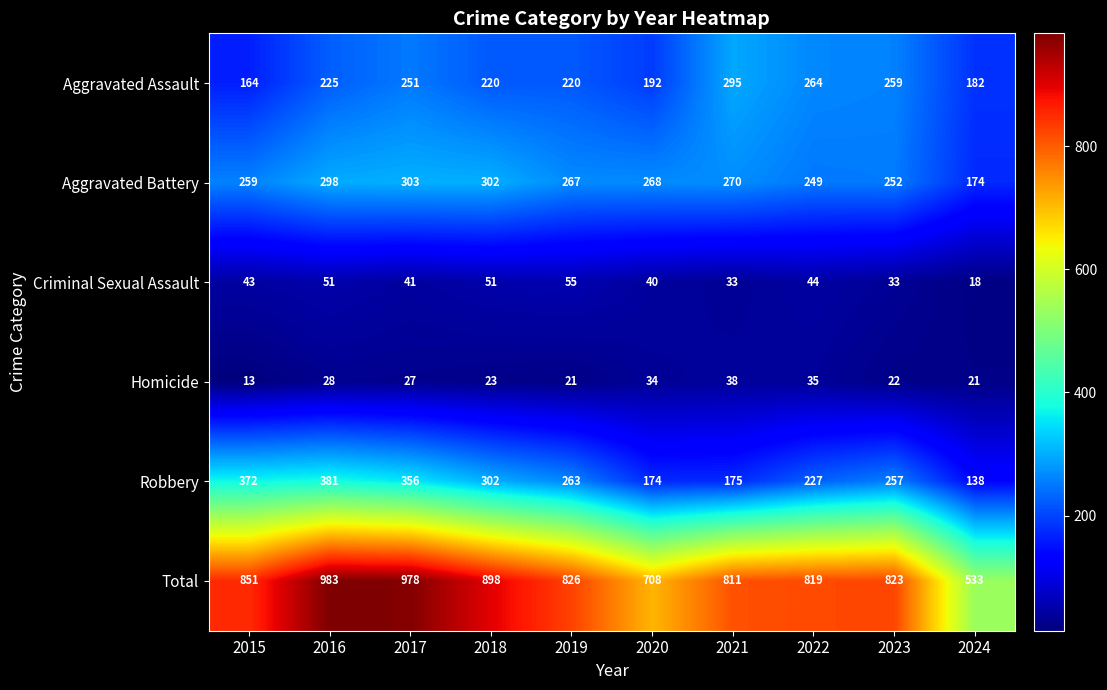

Which series has the largest total across all categories?

Total